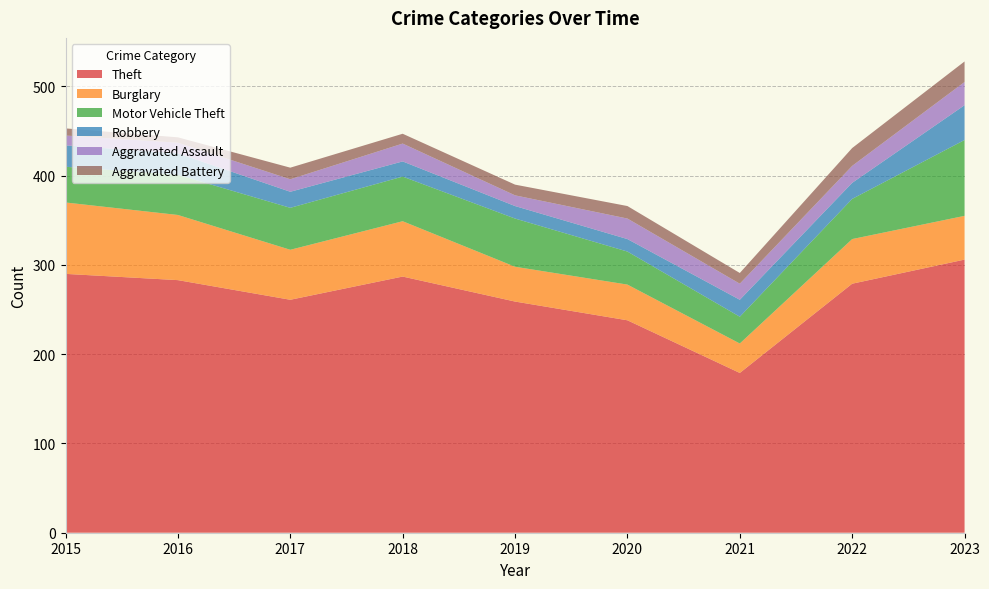

Reading left to right, transcribe all the data shown in this chart.

Theft: 290	283	261	287	259	238	179	279	306
Burglary: 80	73	56	62	39	40	33	50	49
Motor Vehicle Theft: 40	45	47	50	54	37	30	45	85
Robbery: 24	24	18	17	14	14	19	18	39
Aggravated Assault: 11	12	14	20	12	23	18	19	26
Aggravated Battery: 8	6	13	11	12	14	12	20	23